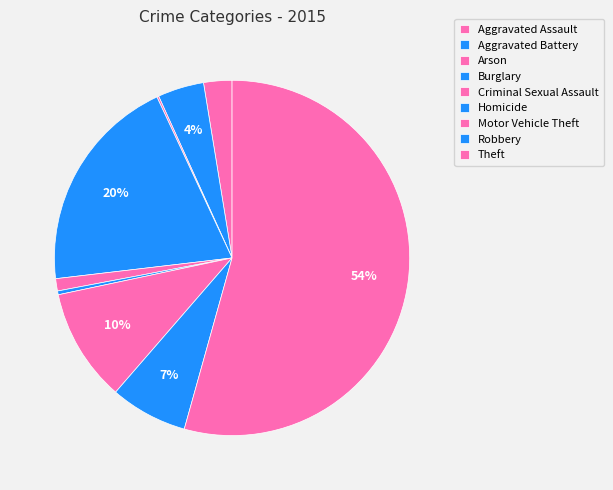

How many slices are in this pie chart?

9